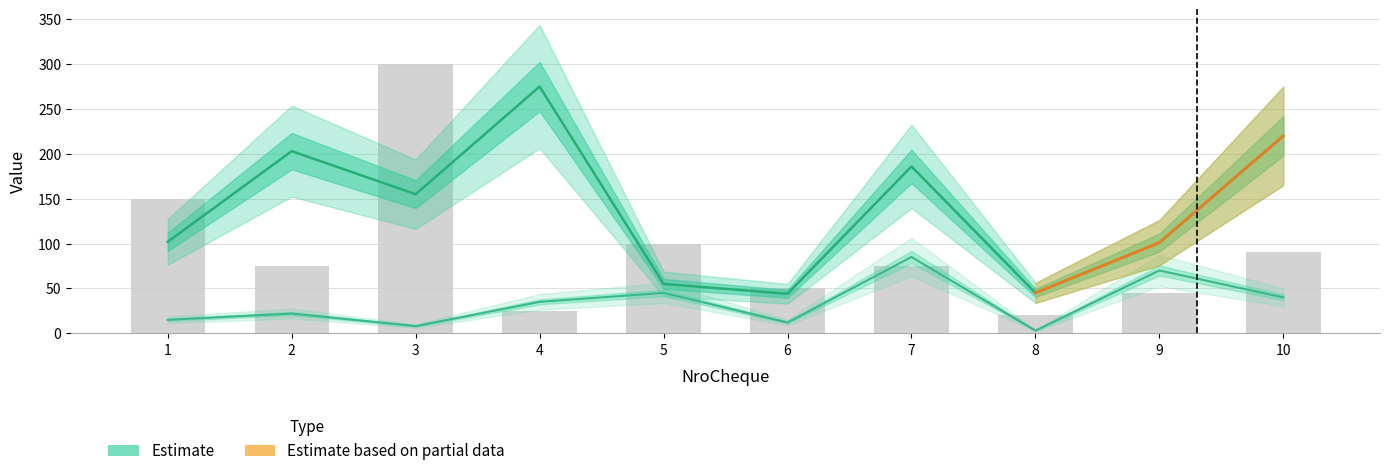

Reading left to right, extract all data points from this chart.

CodigoBanco: 15.0	22.0	8.0	35.0	45.0	12.0	85.0	3.0	70.0	40.0
CodigoSucursal: 102.0	203.0	155.0	275.0	55.0	44.0	186.0	45.0	101.0	220.0
Valor: 150.1	75.0	300.1	25.1	100.0	50.0	75.1	20.1	45.1	90.0